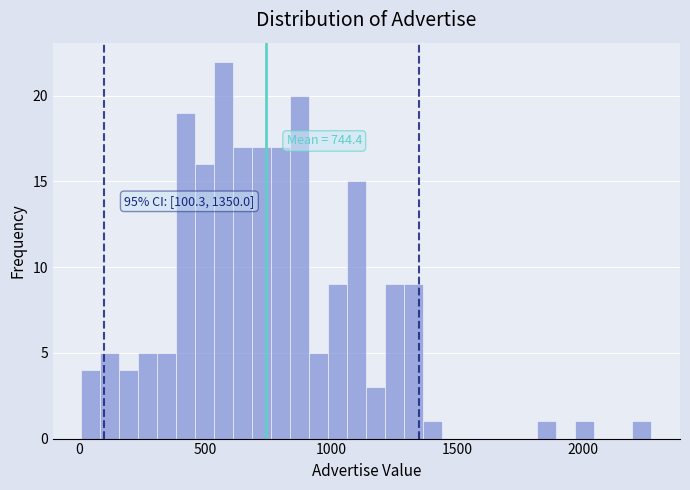

Around what value on the x-axis is the tallest bar? Give the approximate position of its centre, as read against the axis.

600